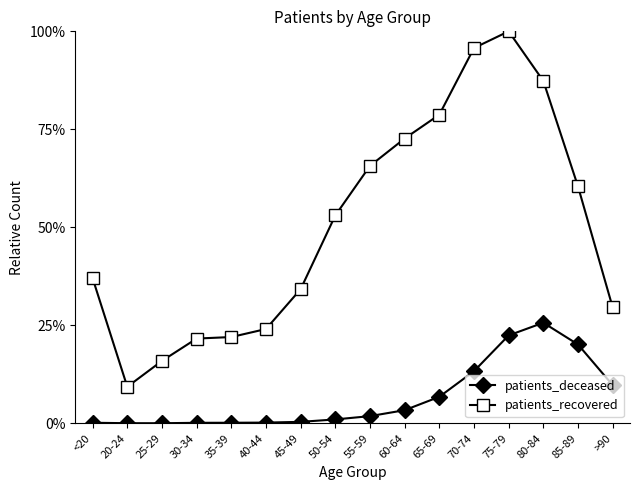

Does the chart have visible grid lines?

No